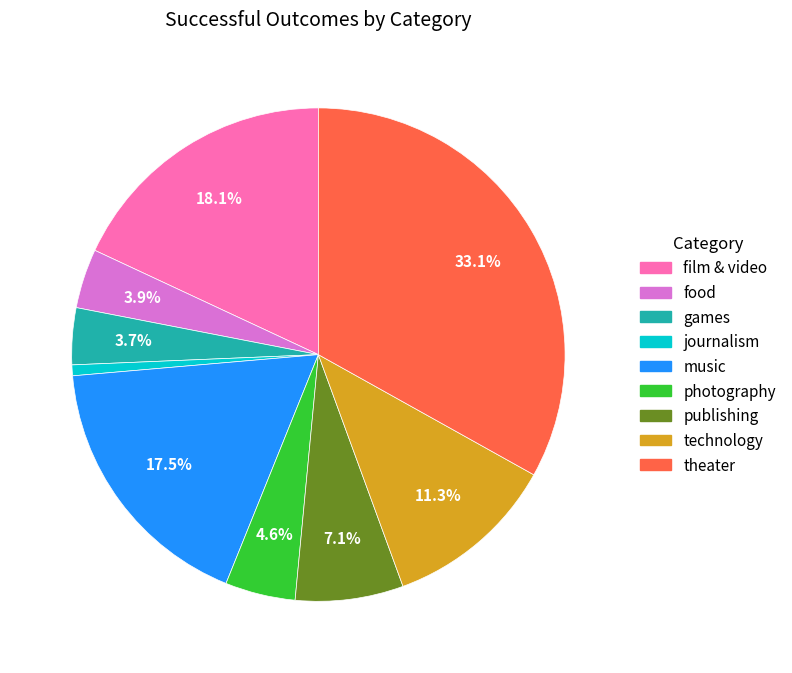

Does journalism account for over 50% of the chart?

No